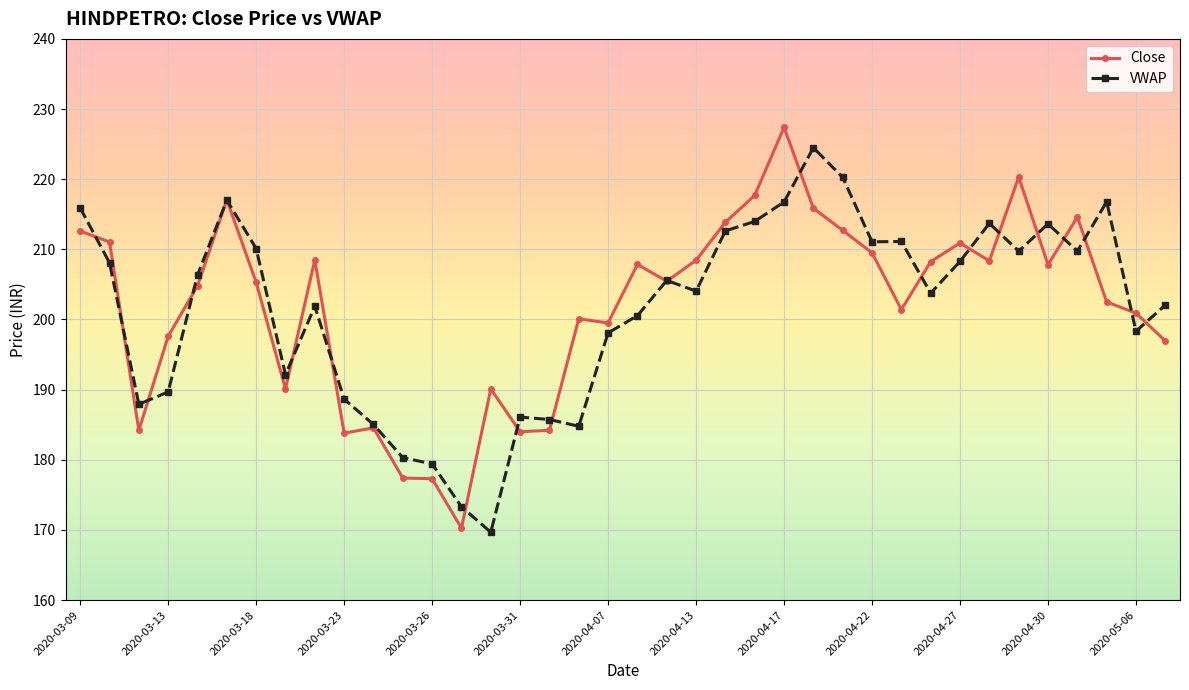

What is the lowest value of the VWAP series?

169.7